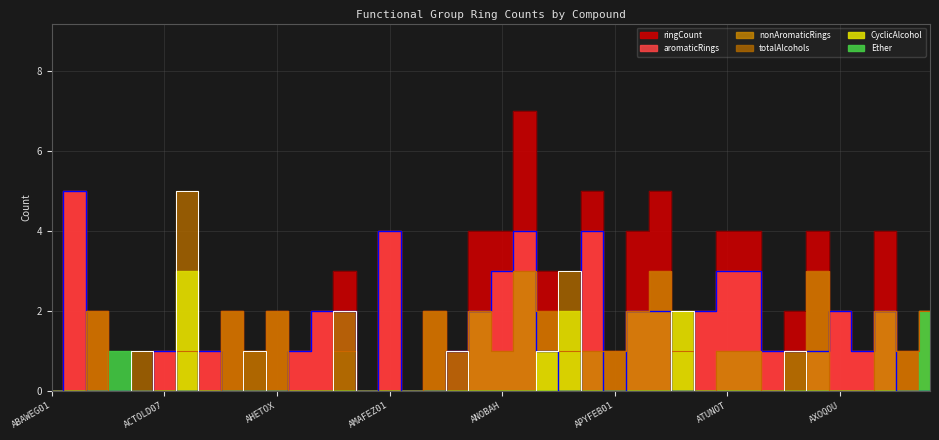

After their last crossing, which series has the higher values: totalAlcohols or ringCount?

ringCount